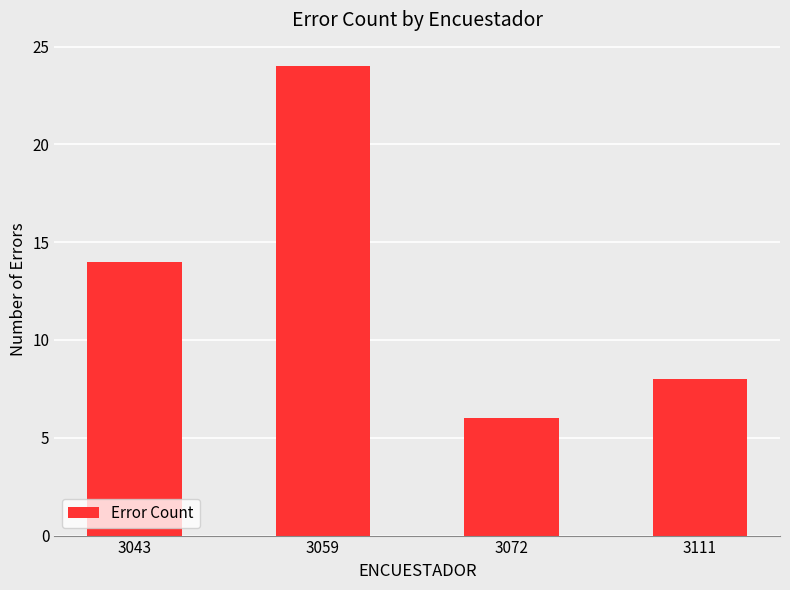

What is the change in value from 3059 to 3111?

-16